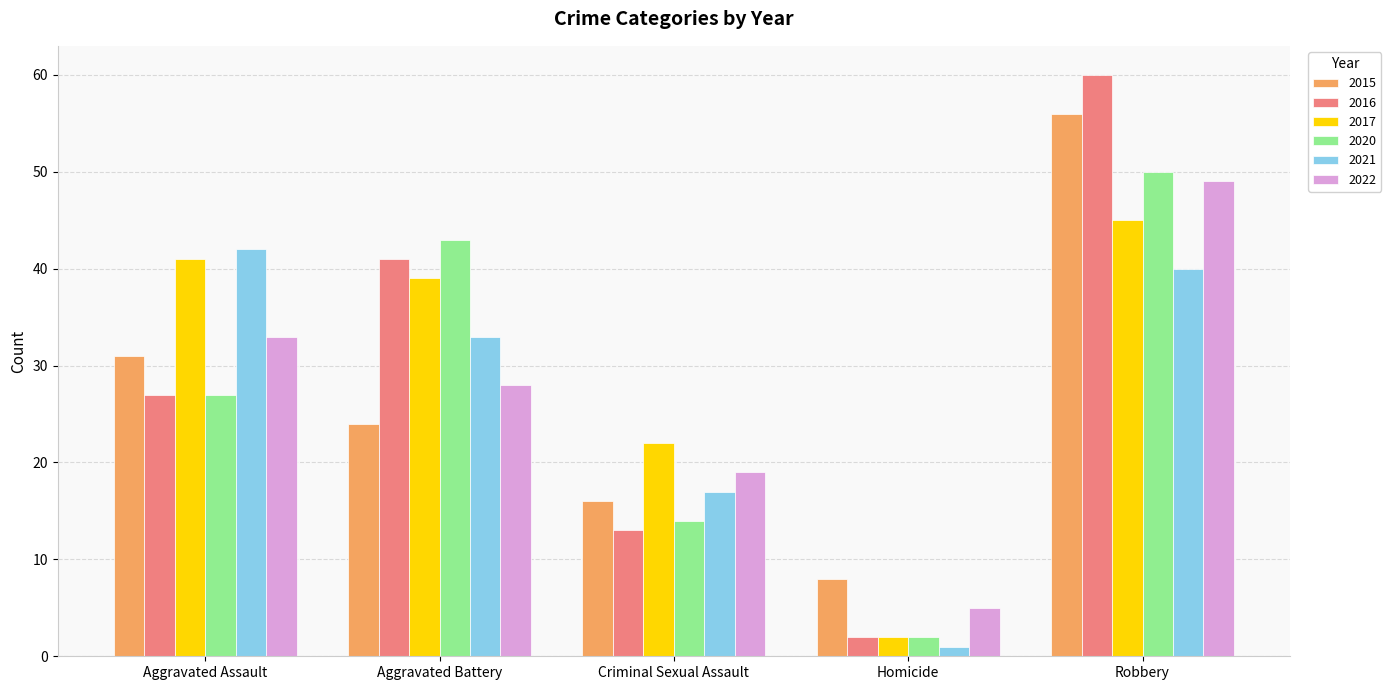

True or false: 2022 has a value of 66 at Robbery.

False